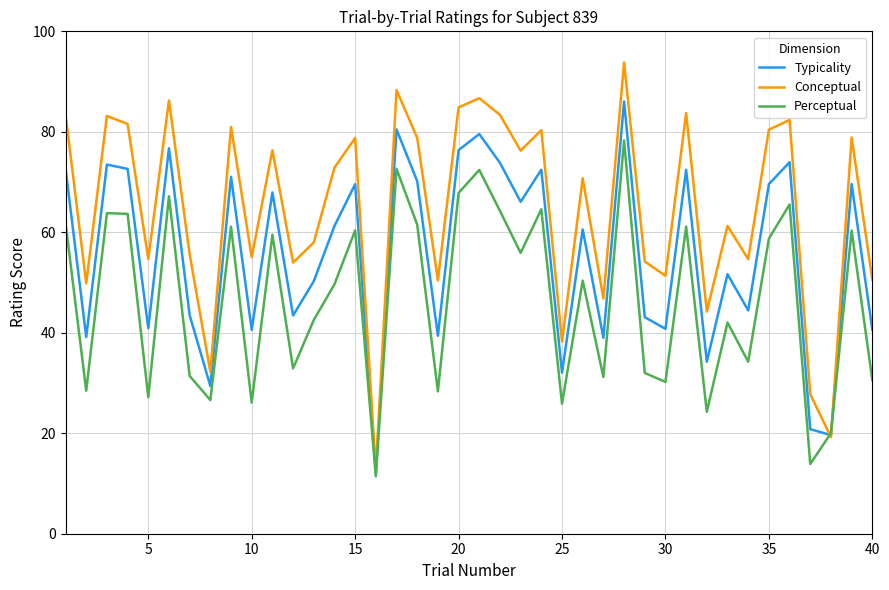

What is the average value of the Conceptual series?

64.6